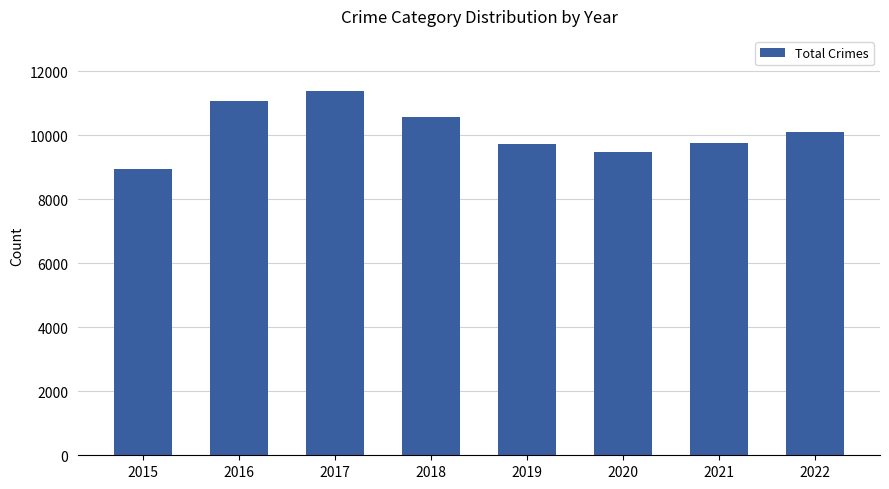

What is the change in value from 2018 to 2019?

-842